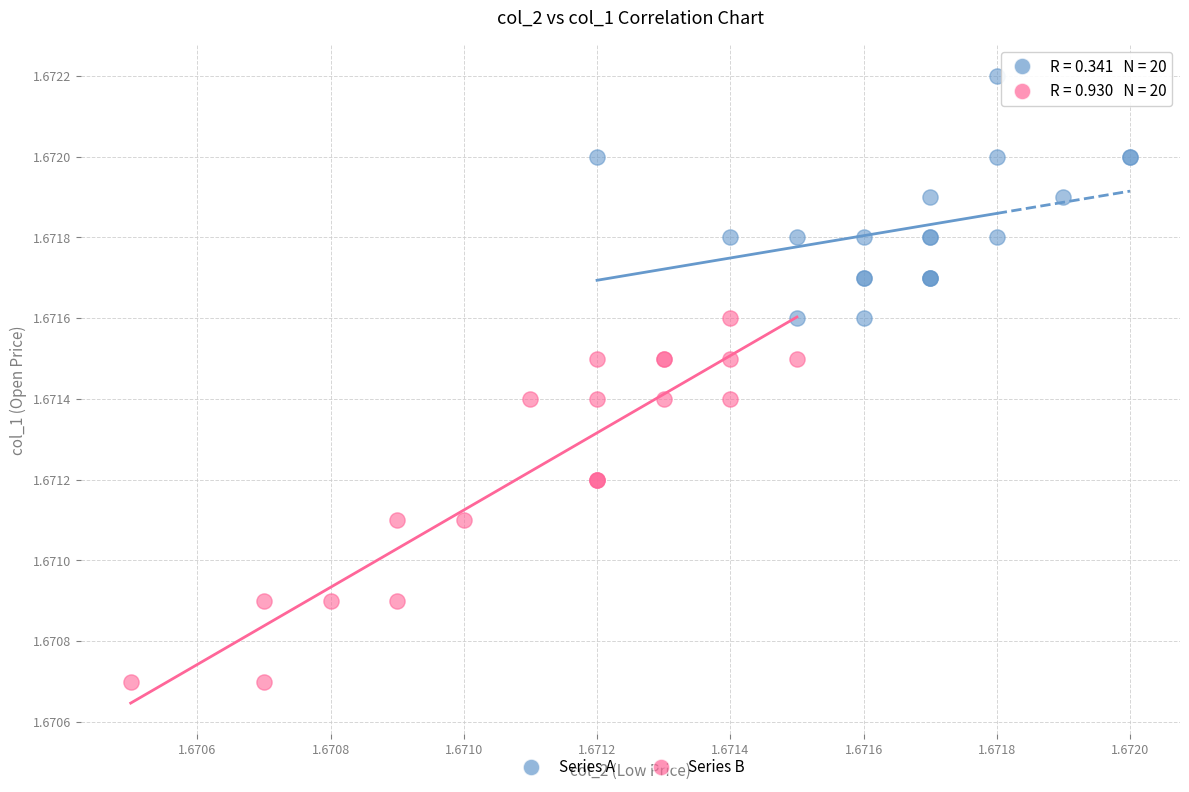

Which series contains the highest Y value?

Series A